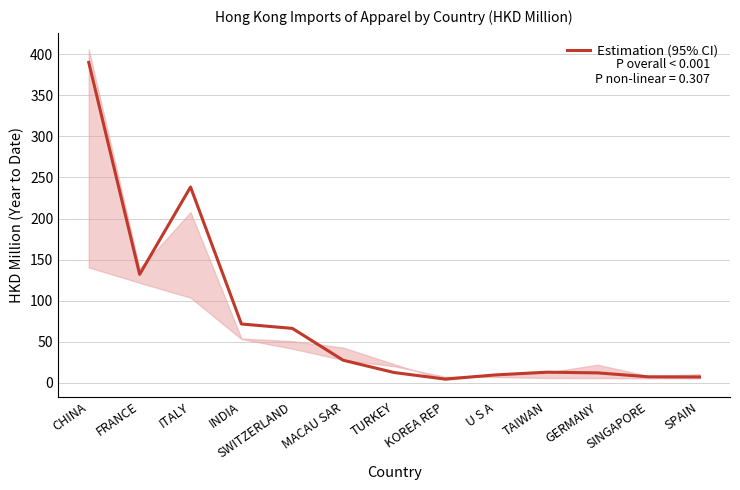

The chart shows a value of 19.4 at GERMANY. True or false?

False